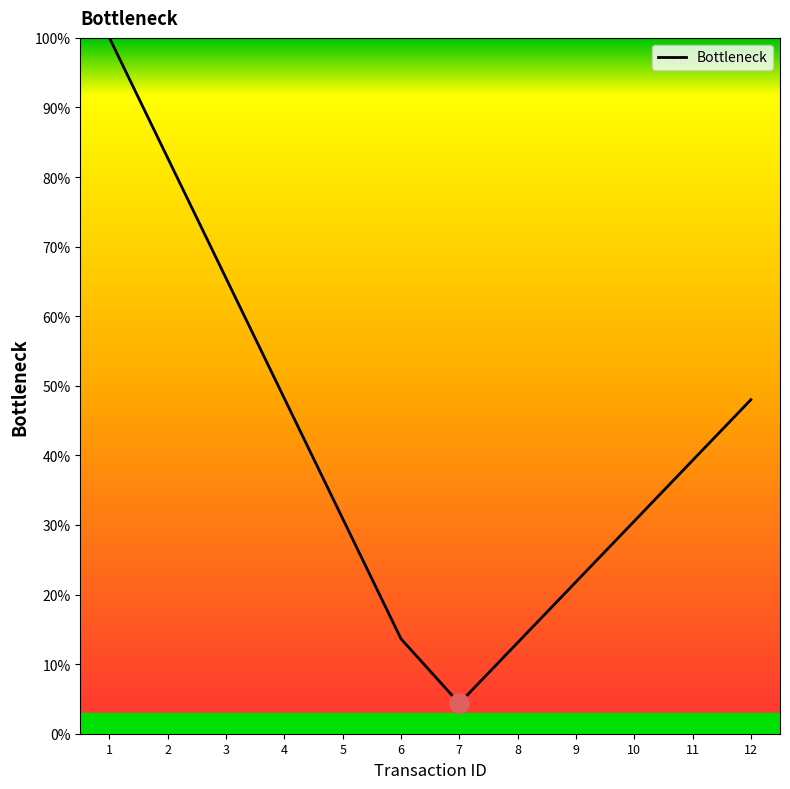

Which label corresponds to the largest value in the chart?

1